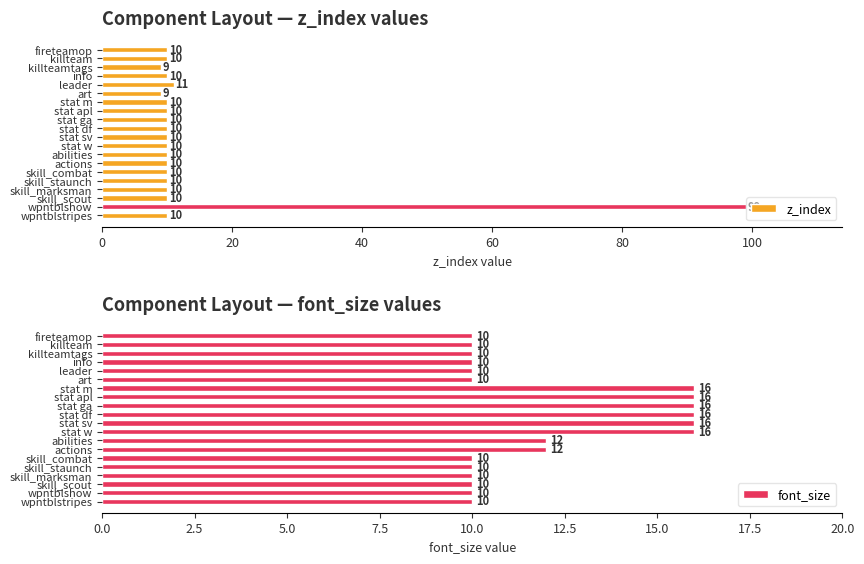

What is the approximate value of z_index at skill_combat?

10